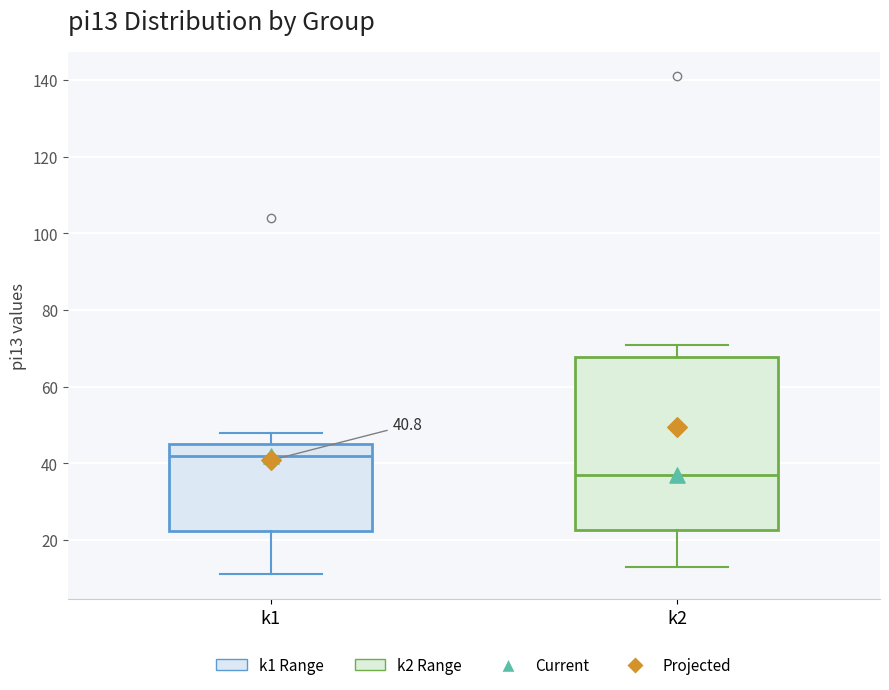

Which box's median line is the highest?

k1